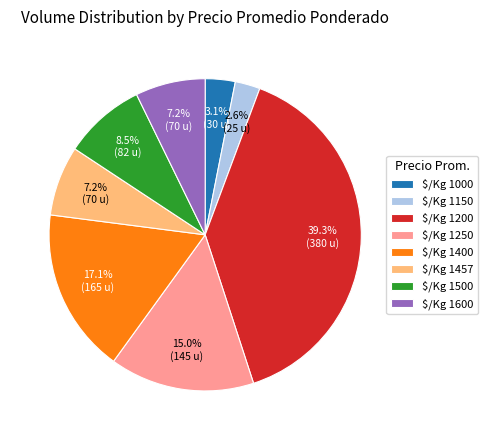

What is the largest slice in the pie chart?

$/Kg 1200